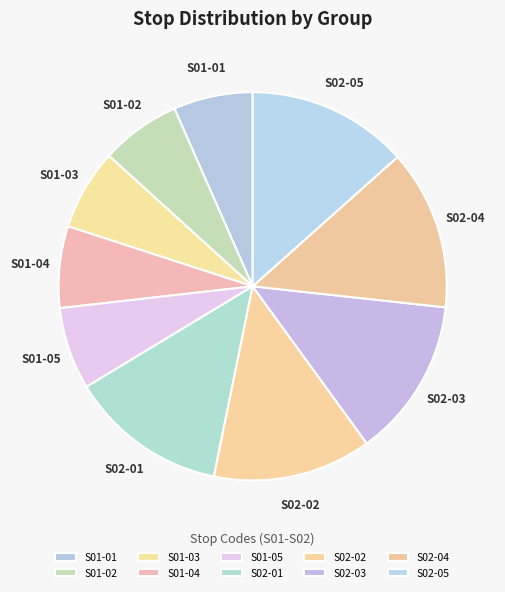

Count the number of slices in the pie.

10